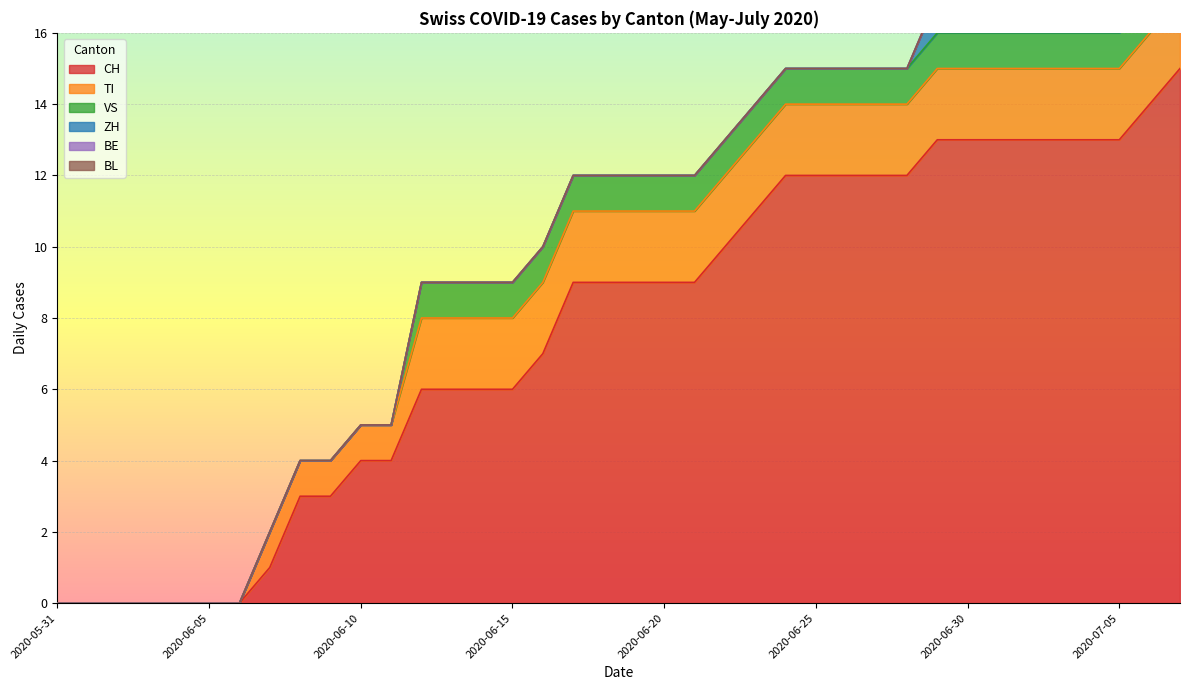

At how many categories does at least one series exceed 13?

2